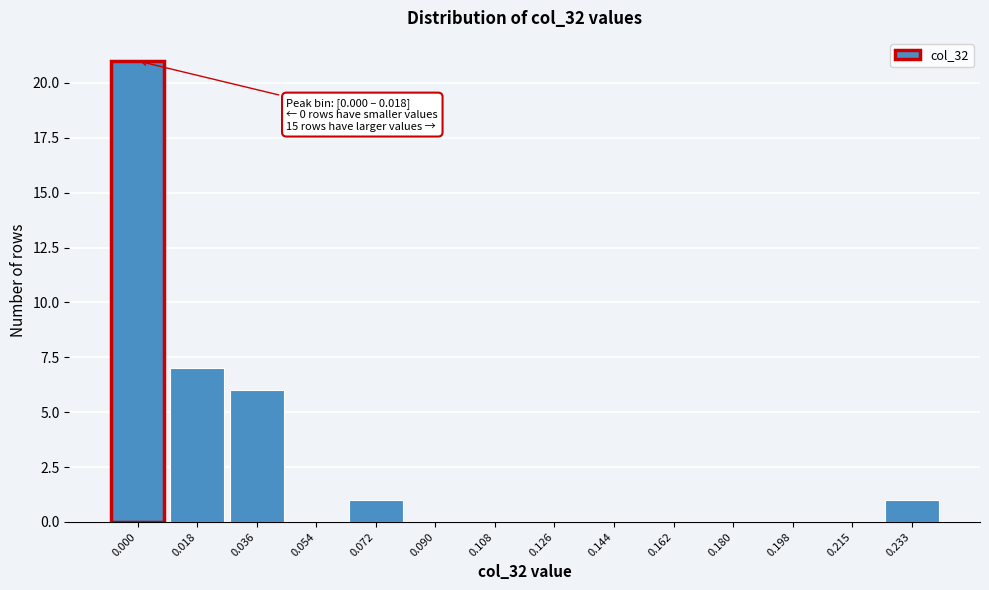

Reading left to right, list all the values displayed in this chart.

0.000=21	0.018=7	0.036=6	0.054=0	0.072=1	0.090=0	0.108=0	0.126=0	0.144=0	0.162=0	0.180=0	0.198=0	0.215=0	0.233=1